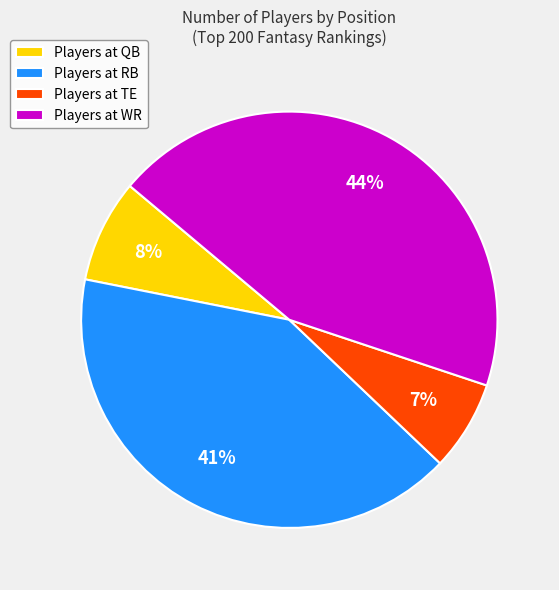

Do Players at QB and Players at RB together represent more than half of the pie?

No